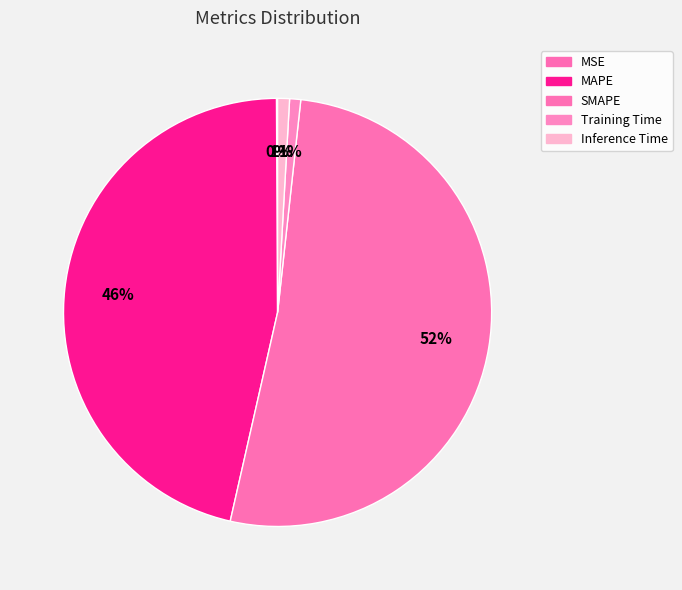

To the nearest percent, what percentage of the pie is SMAPE?

52%